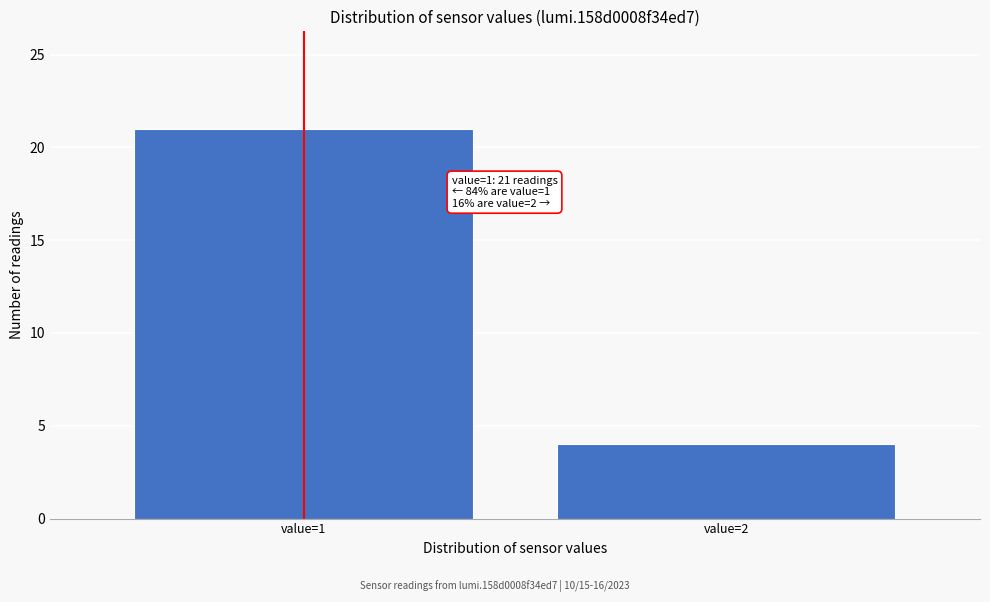

Reading left to right, extract all data points from this chart.

value=1=21	value=2=4